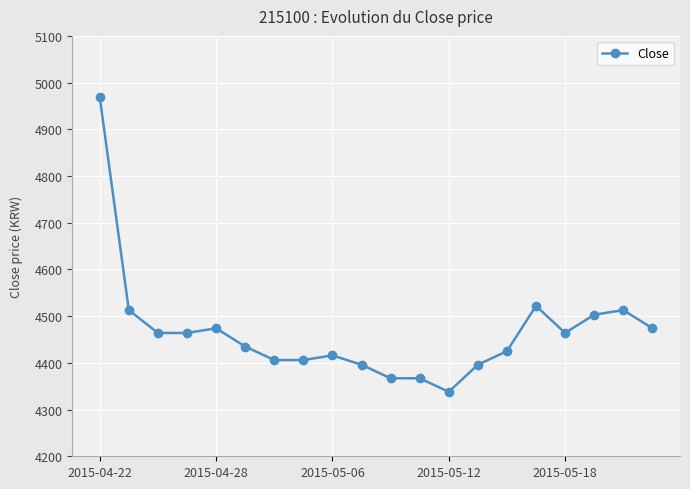

What is the difference between the second highest and minimum values?

184